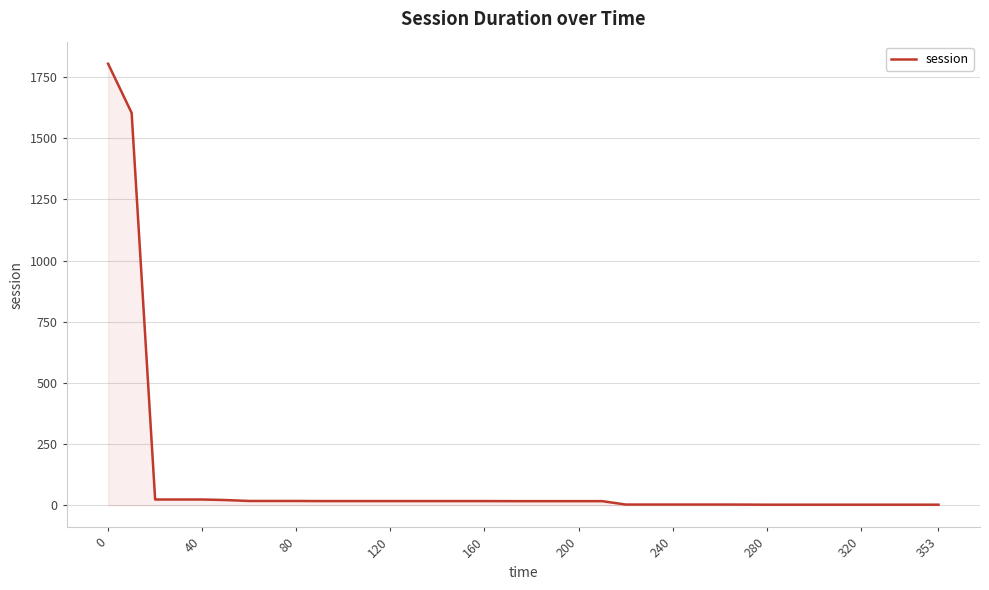

What is the maximum value shown in the chart?

1804.4